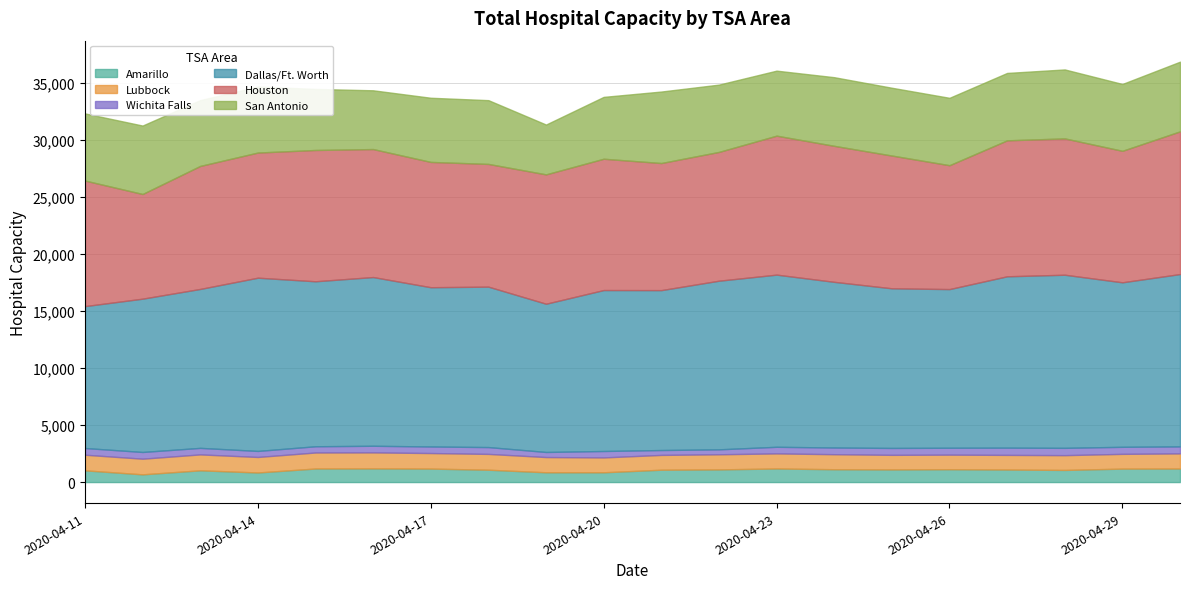

Read the Amarillo value at 2020-04-25.

1110